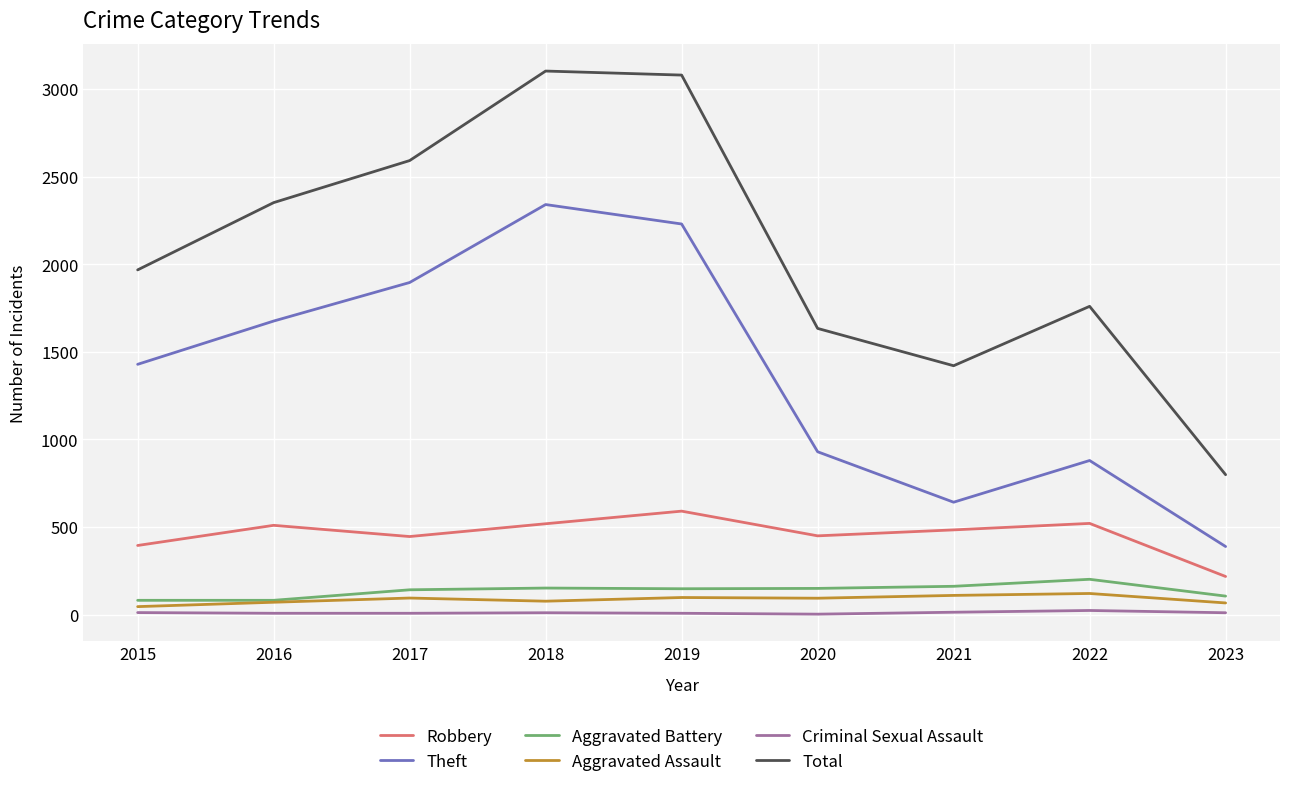

What value does the Total series have at 2017, to the nearest 10?

2590